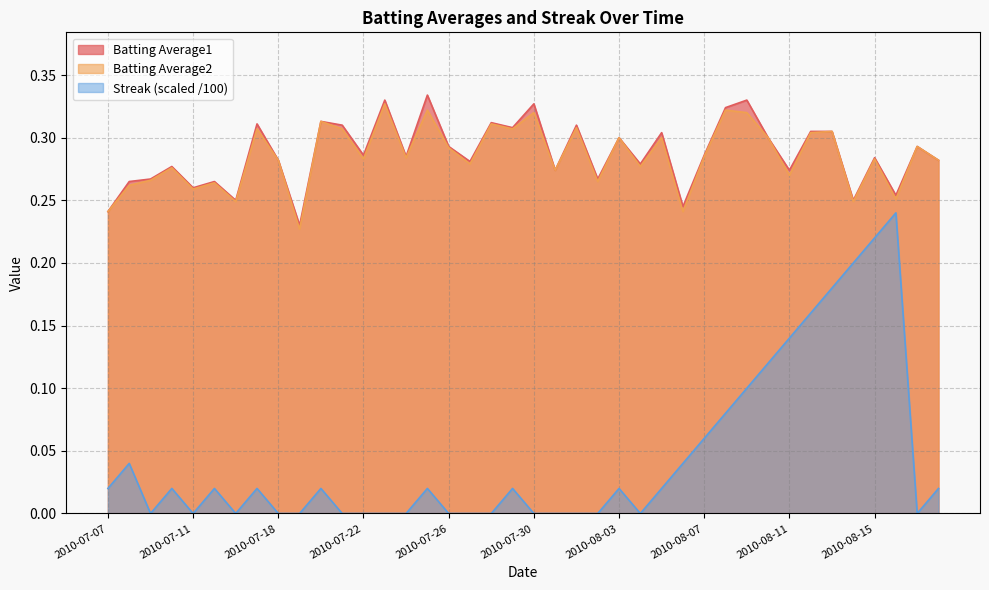

At how many categories does at least one series exceed 0?

40